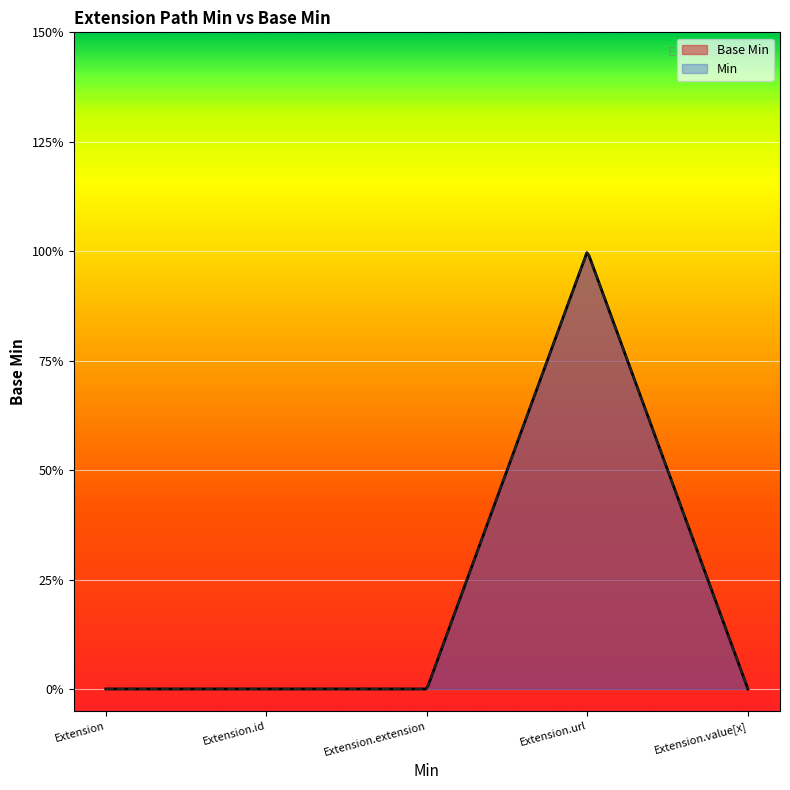

How many lines are shown in the chart?

1